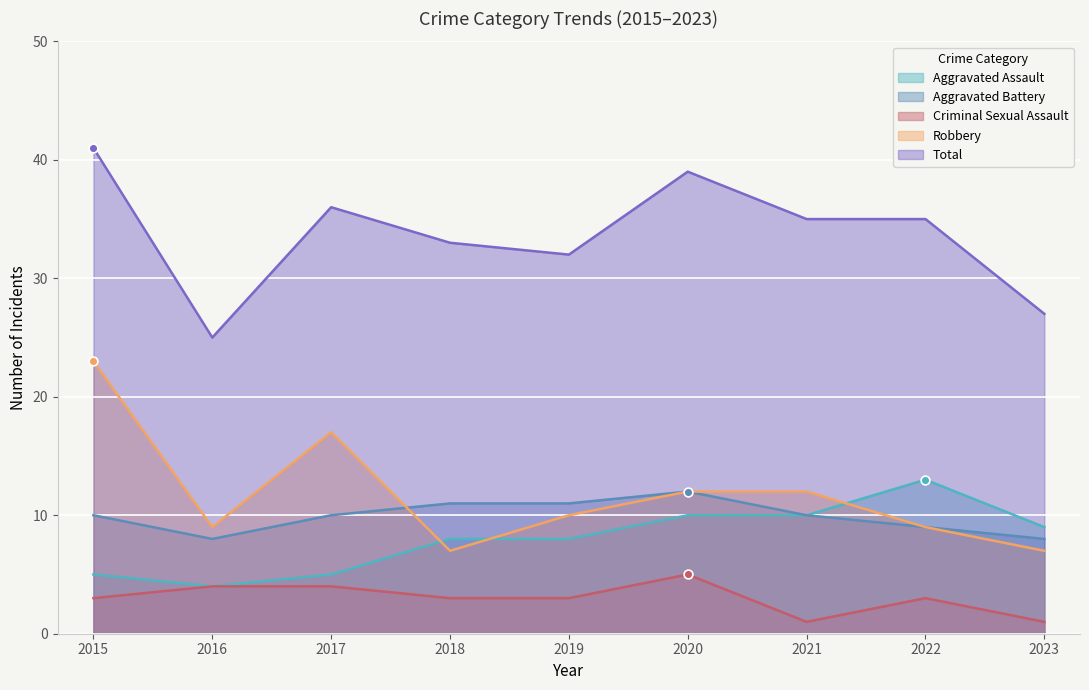

Which series has the widest spread of Y values?

Robbery